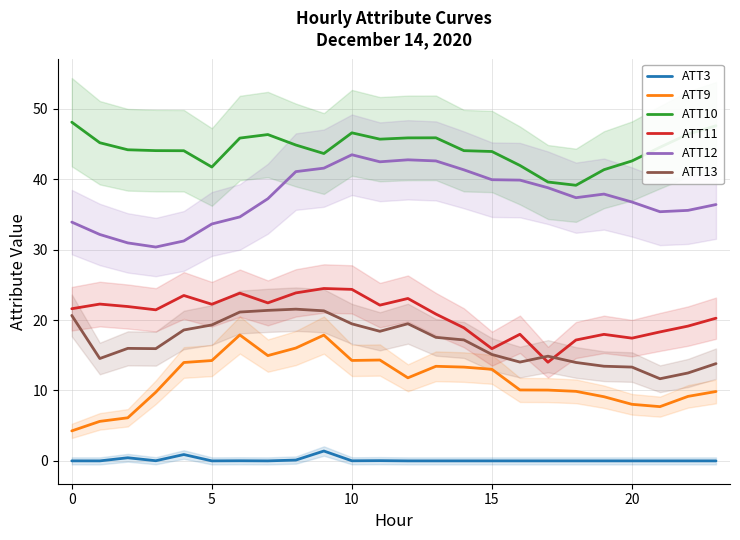

How many lines are shown in the chart?

6